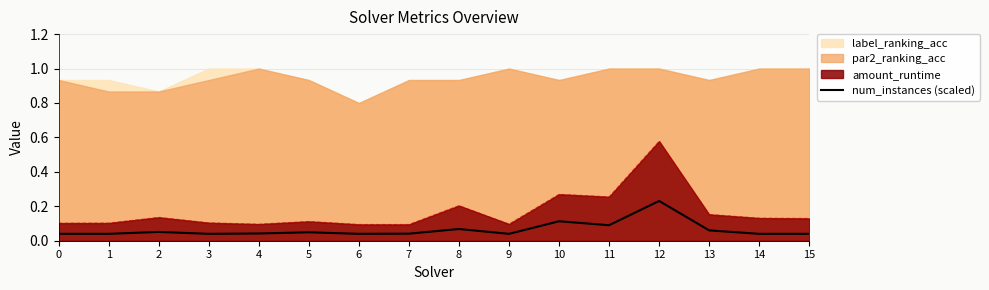

The chart shows a value of 0.0 at 9. True or false?

True